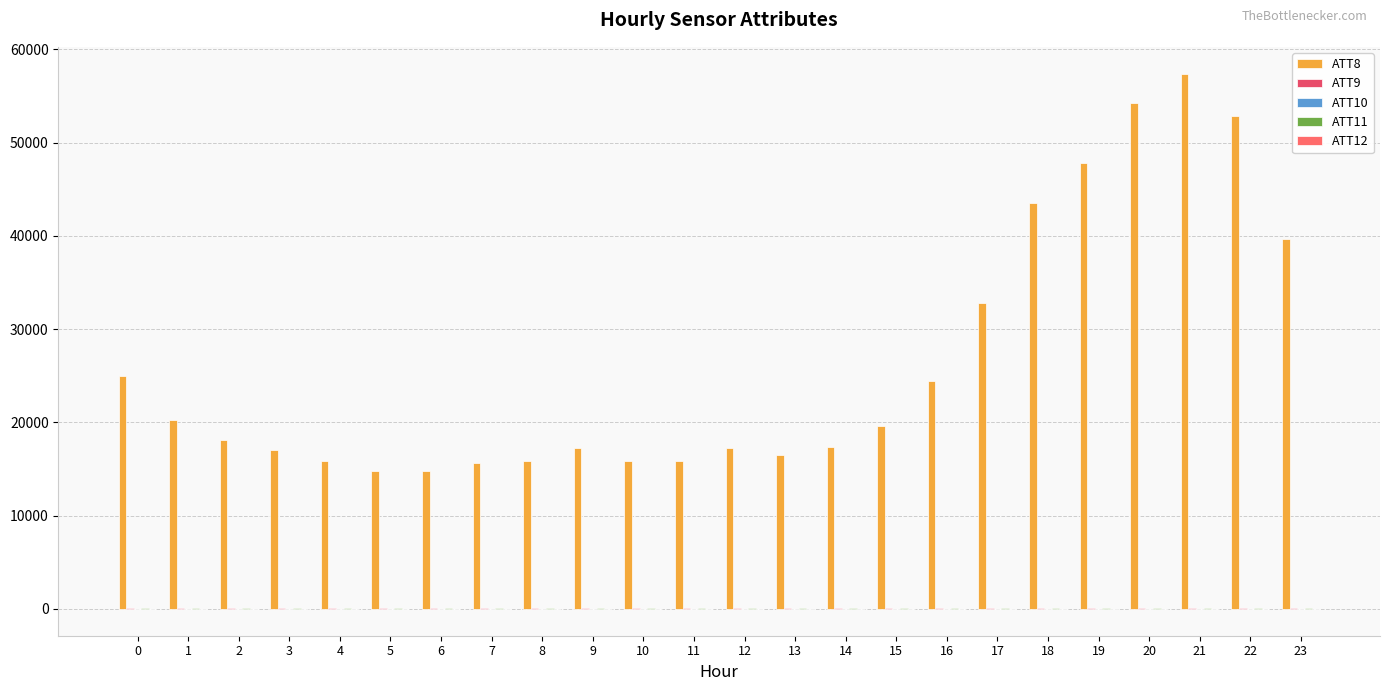

Is it true that ATT10 equals 23.3 at 4?

False